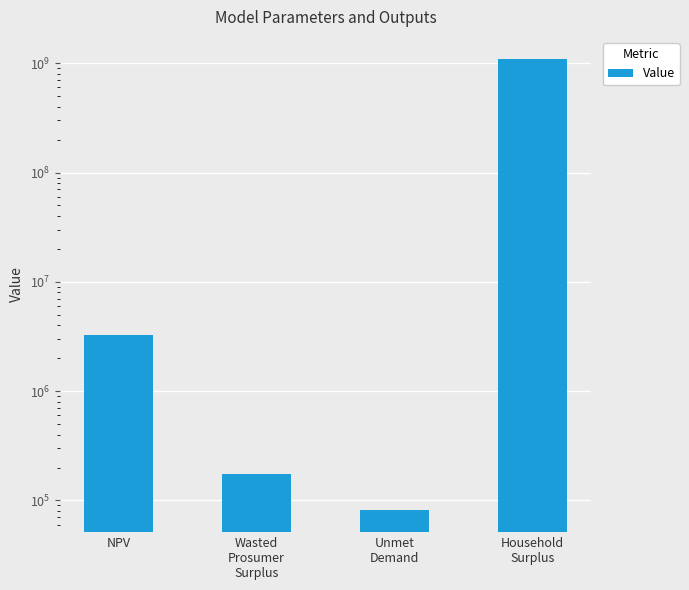

Are the bars grouped side by side (vs. stacked)?

No